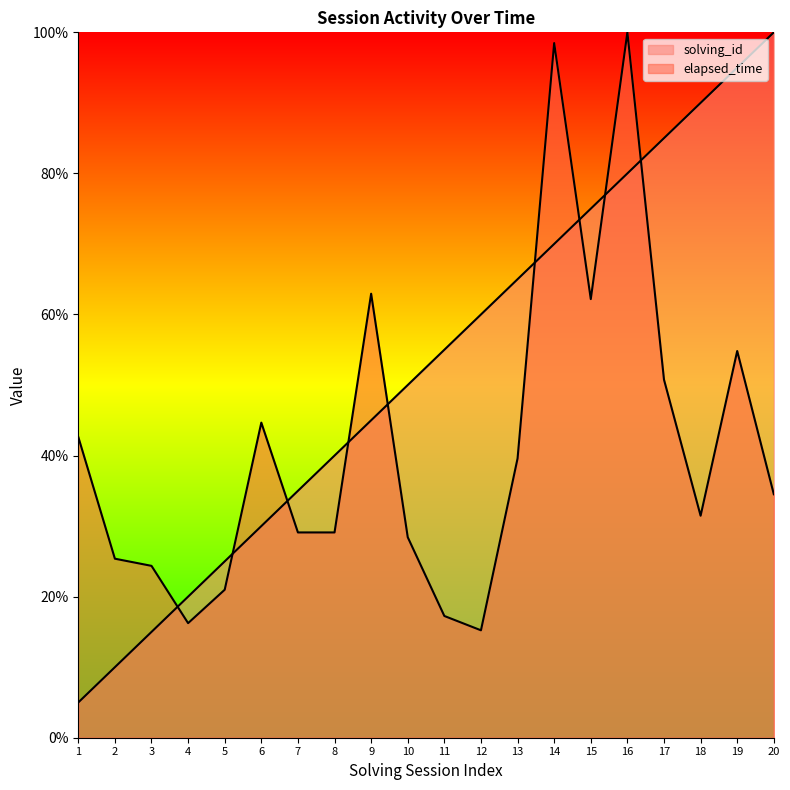

Reading left to right, what are all the values shown in this chart?

solving_id: 5.0	10.0	15.0	20.0	25.0	30.0	35.0	40.0	45.0	50.0	55.0	60.0	65.0	70.0	75.0	80.0	85.0	90.0	95.0	100.0
elapsed_time: 42.6	25.4	24.4	16.2	21.0	44.7	29.1	29.1	62.9	28.4	17.3	15.2	39.6	98.5	62.2	100.0	50.8	31.5	54.8	34.5